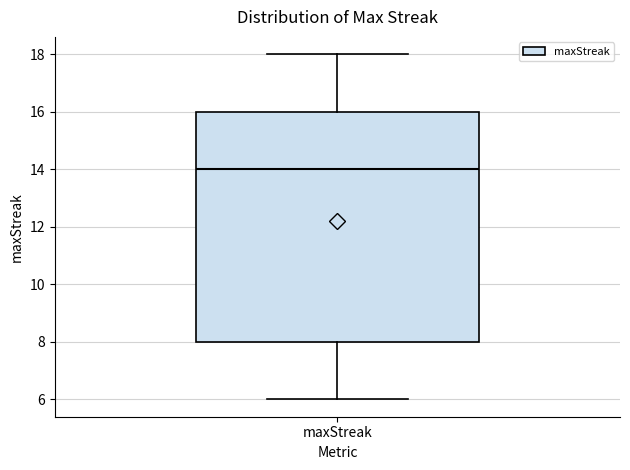

Transcribe this box plot: give where the median line is, the range the box spans, and where the two whiskers end, as read against the y-axis. The values are not printed on the chart, so give them approximately, as read against the axis.

median 14, box 8 to 16, whiskers 6 to 18